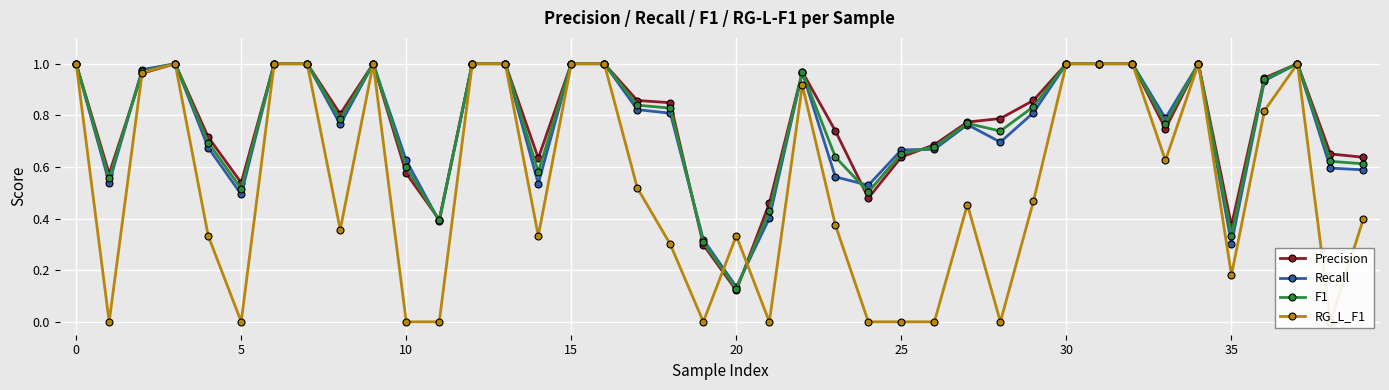

How many intersections are there between RG_L_F1 and Recall?

2